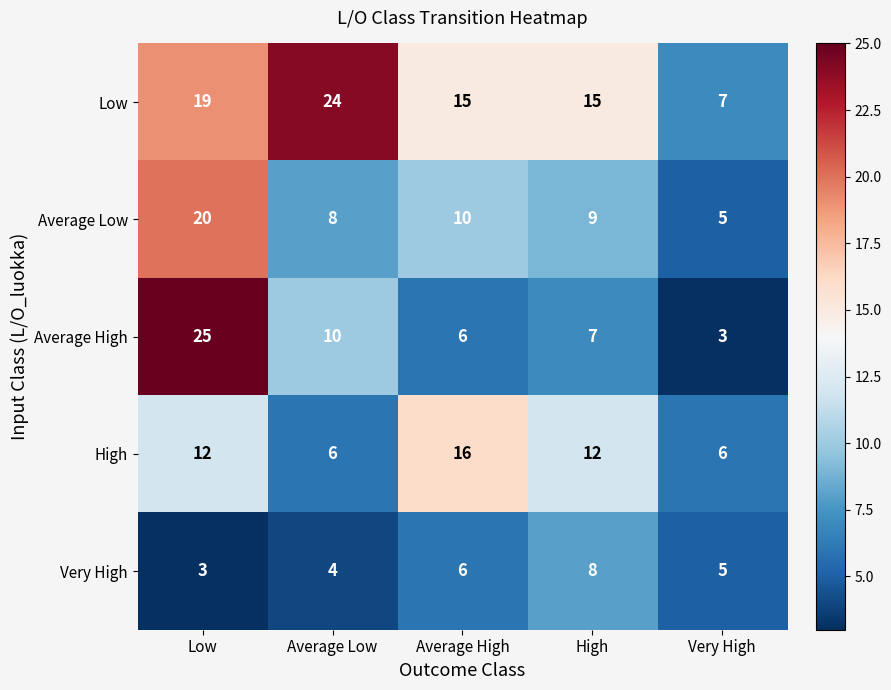

The Average High series shows 2 at Average High. True or false?

False